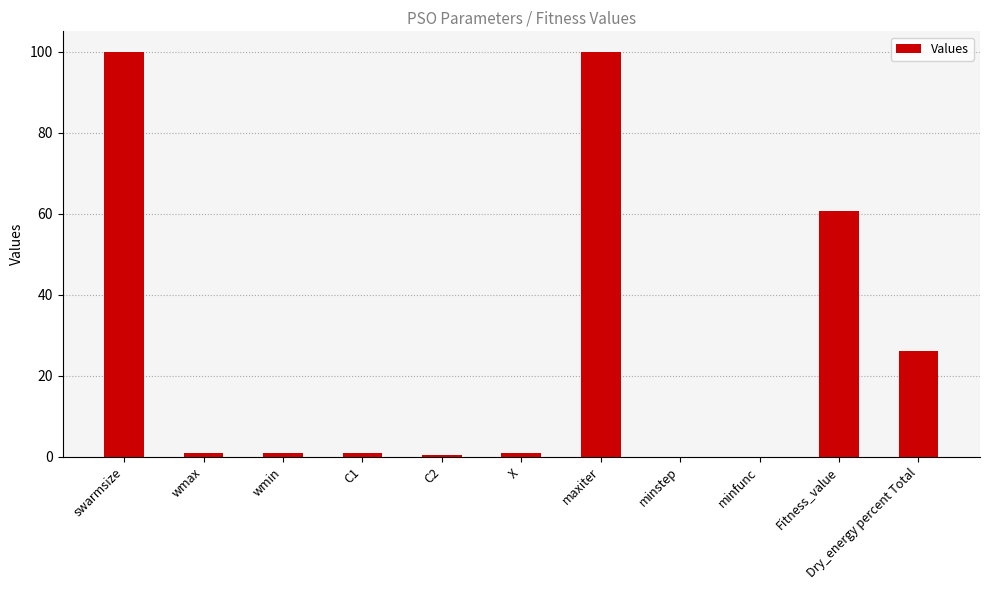

What is the sum of all values?

291.1